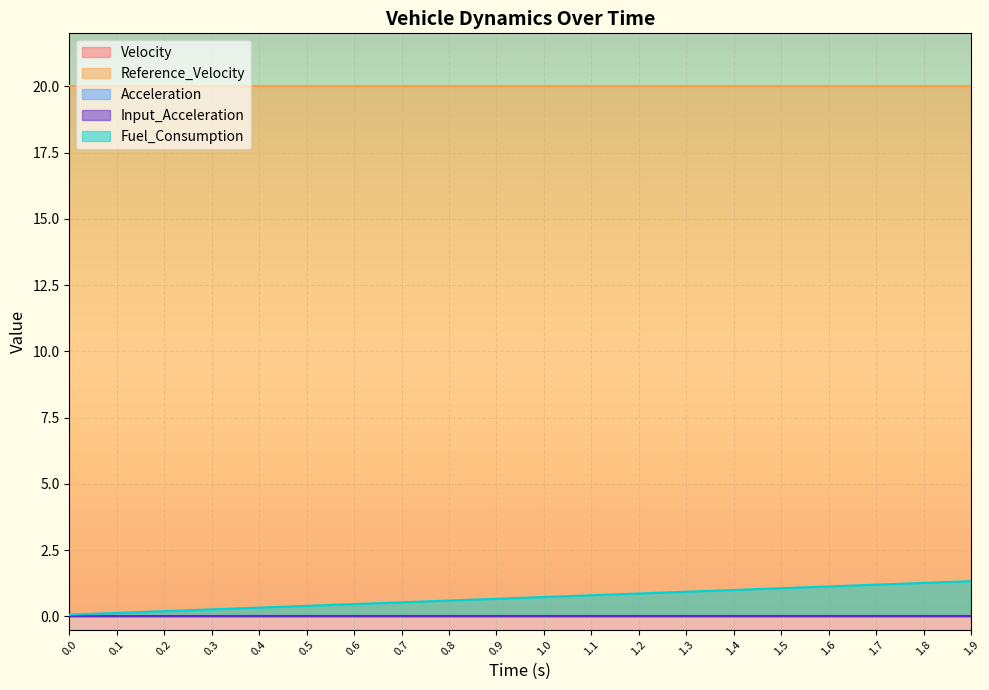

What position from the right is 1.7?

3